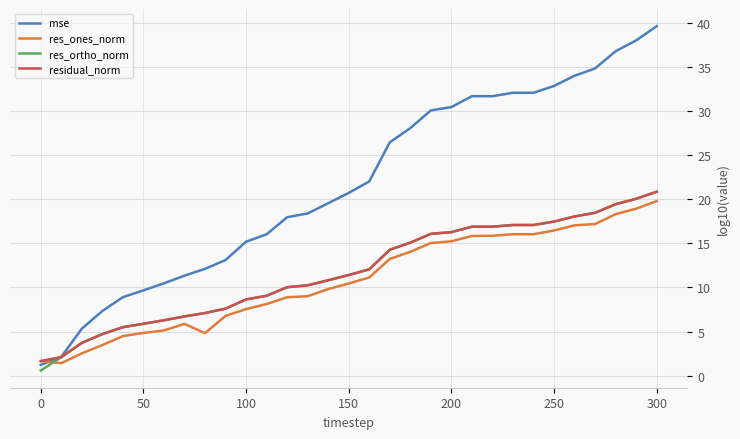

Which series has the largest total across all categories?

mse